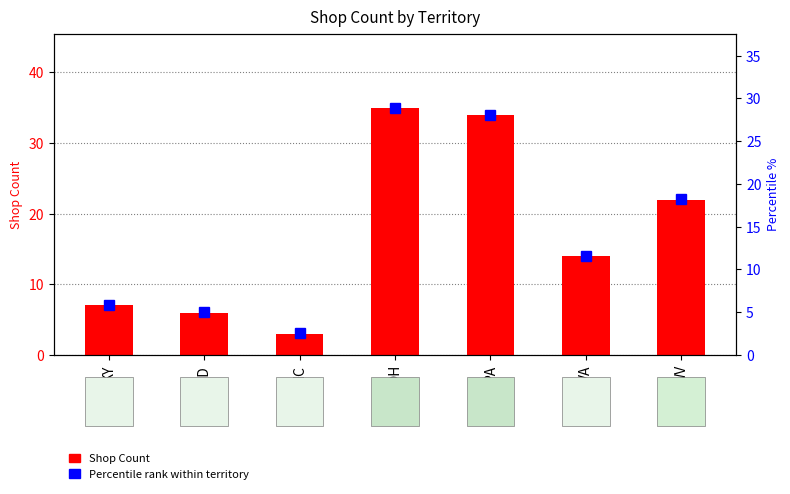

At how many categories does at least one series exceed 7?

4